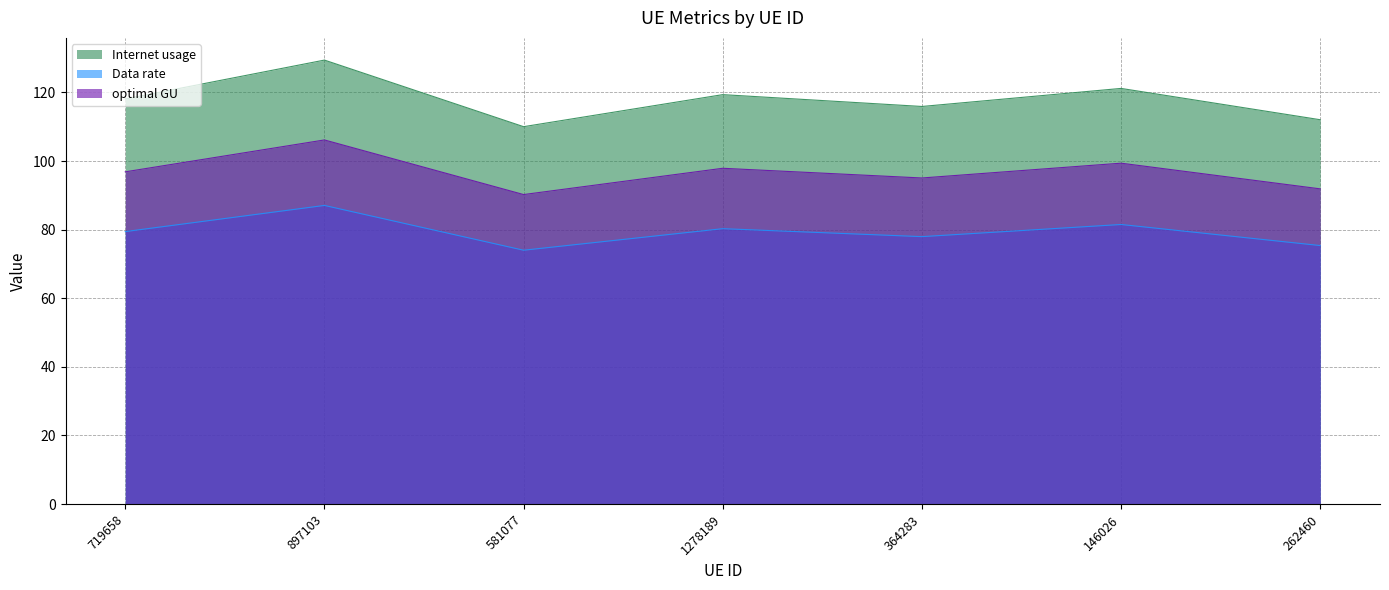

Is the value of Data rate at 581077 greater than the value of Internet usage at 581077?

No